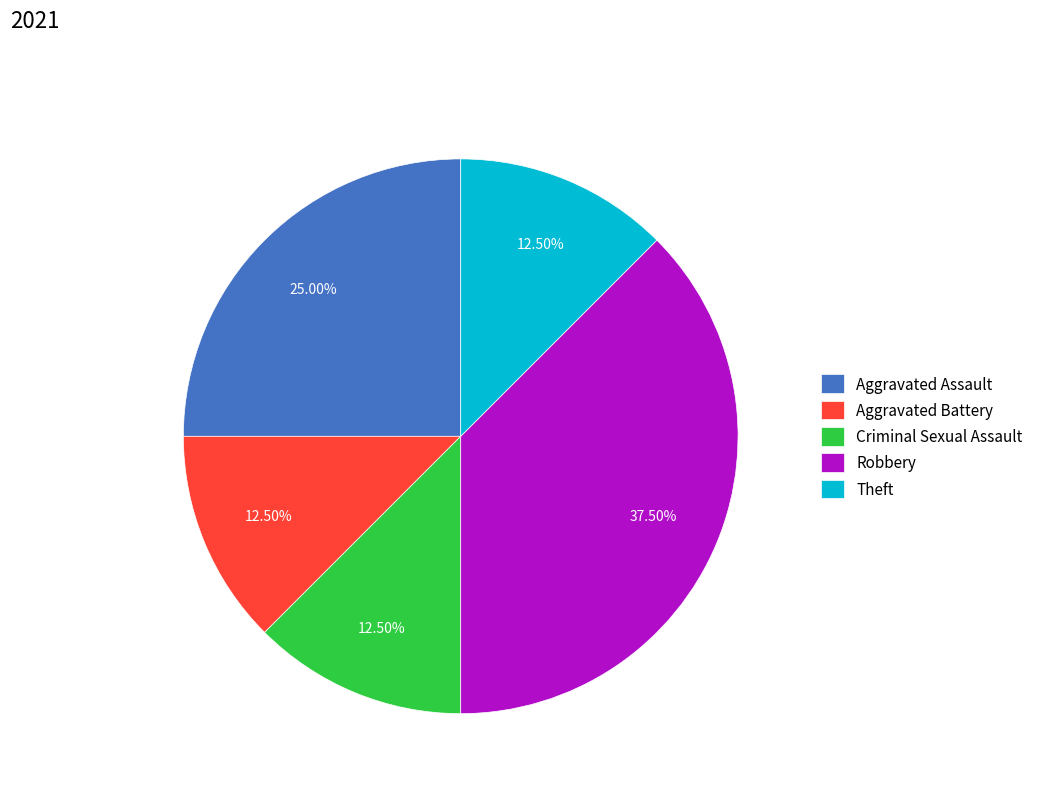

Is there any slice that represents more than half of the pie?

No